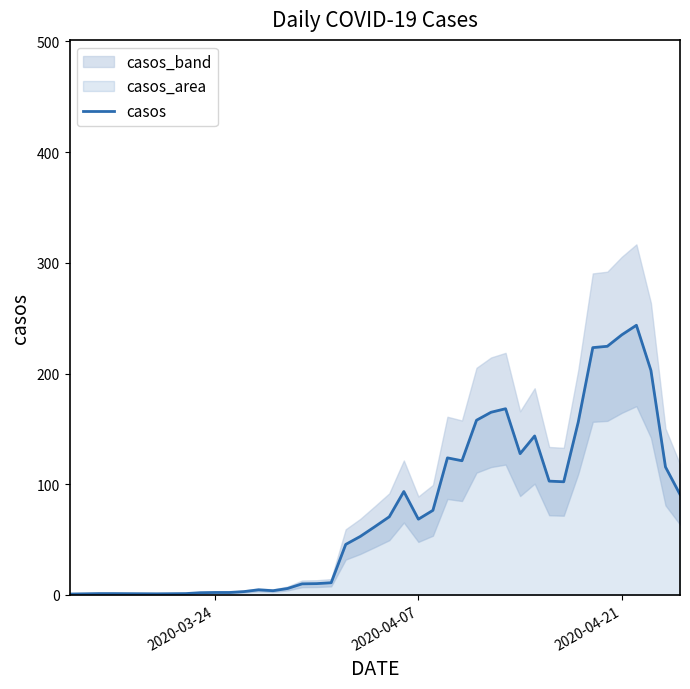

What is the highest value of the casos series?

243.6